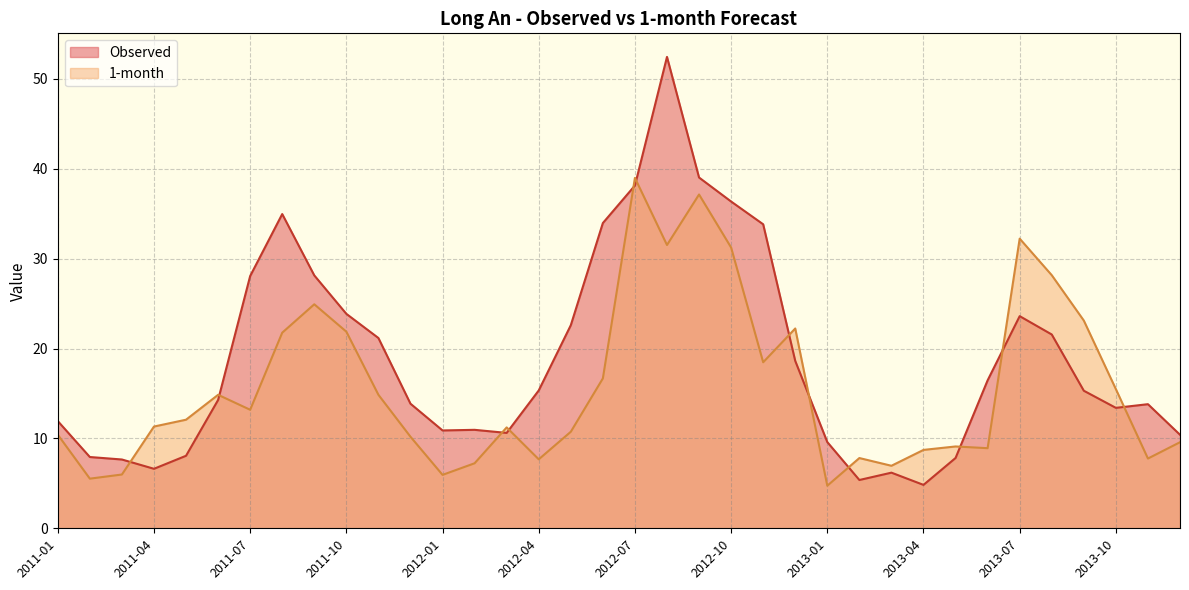

How many times do 1-month and Observed cross each other?

12